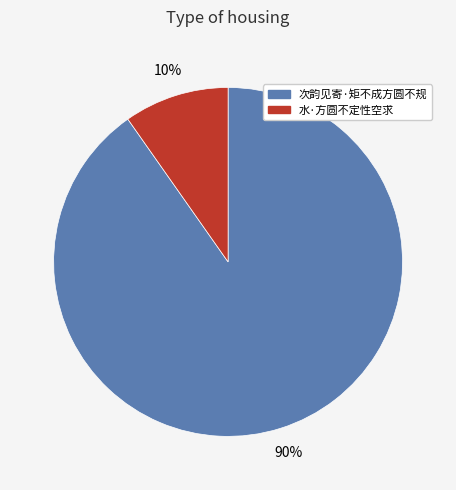

How many slices are in this pie chart?

2